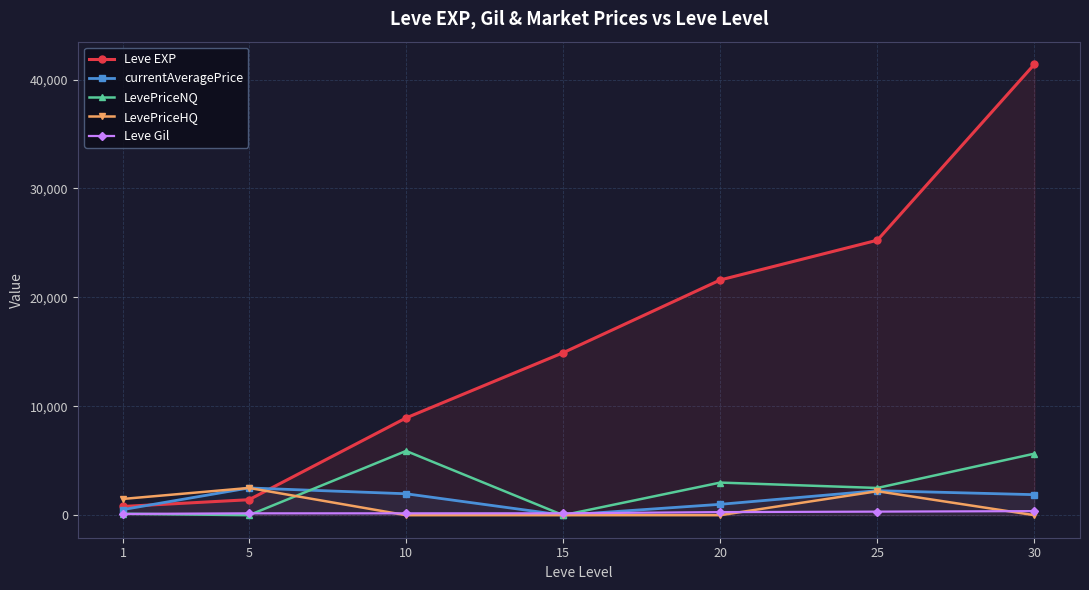

Is this an area chart (filled region under the line)?

No